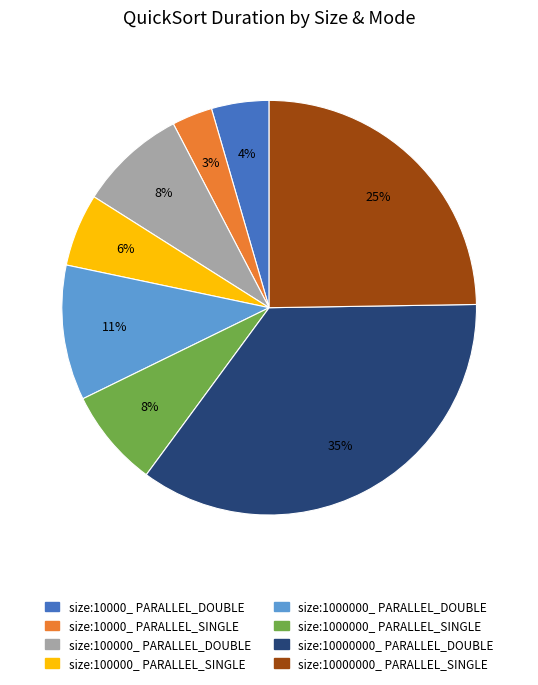

Between size:10000000_ PARALLEL_SINGLE and size:10000000_ PARALLEL_DOUBLE, which is larger?

size:10000000_ PARALLEL_DOUBLE